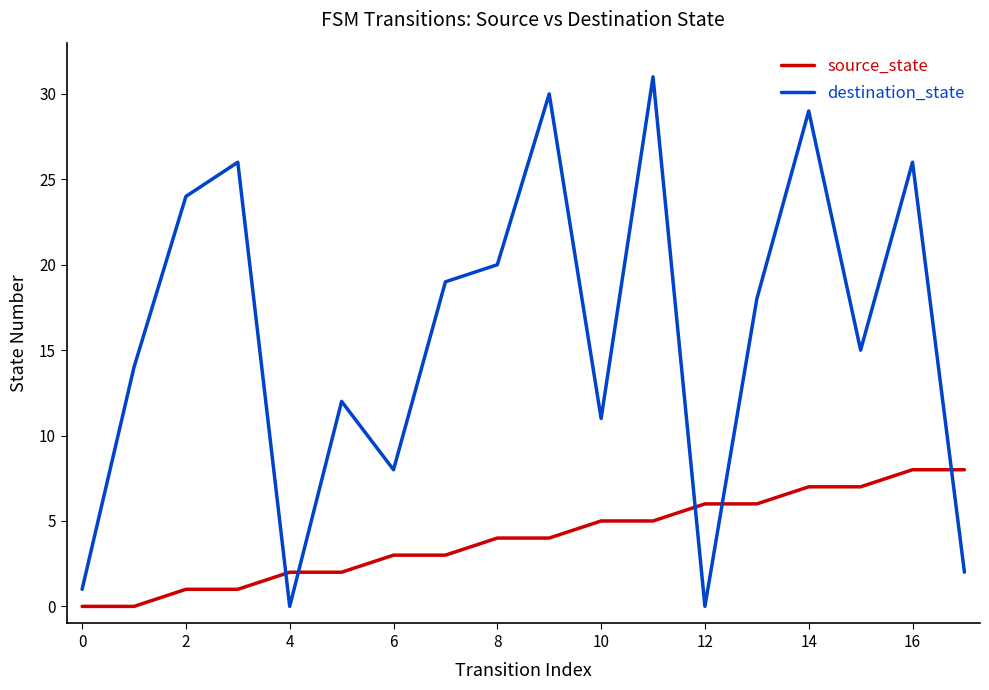

Reading left to right, extract all data points from this chart.

source_state: 0	0	1	1	2	2	3	3	4	4	5	5	6	6	7	7	8	8
destination_state: 1	14	24	26	0	12	8	19	20	30	11	31	0	18	29	15	26	2